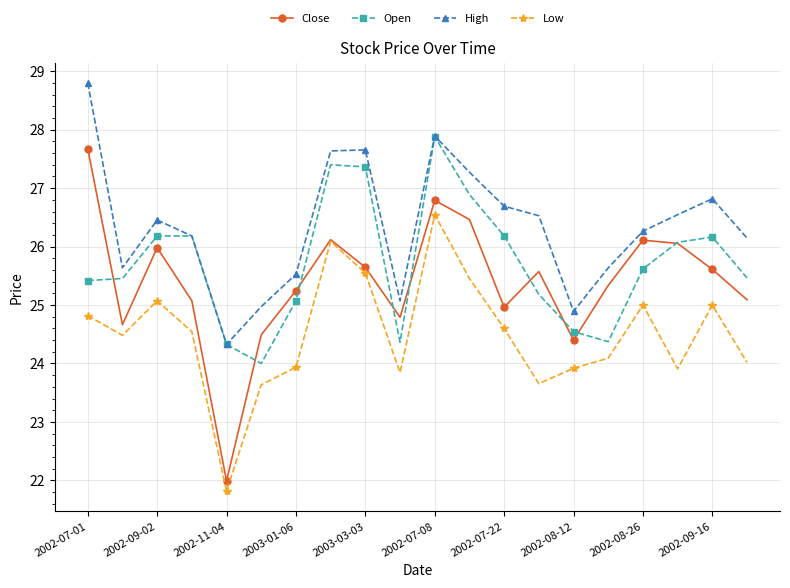

How many lines are shown in the chart?

4